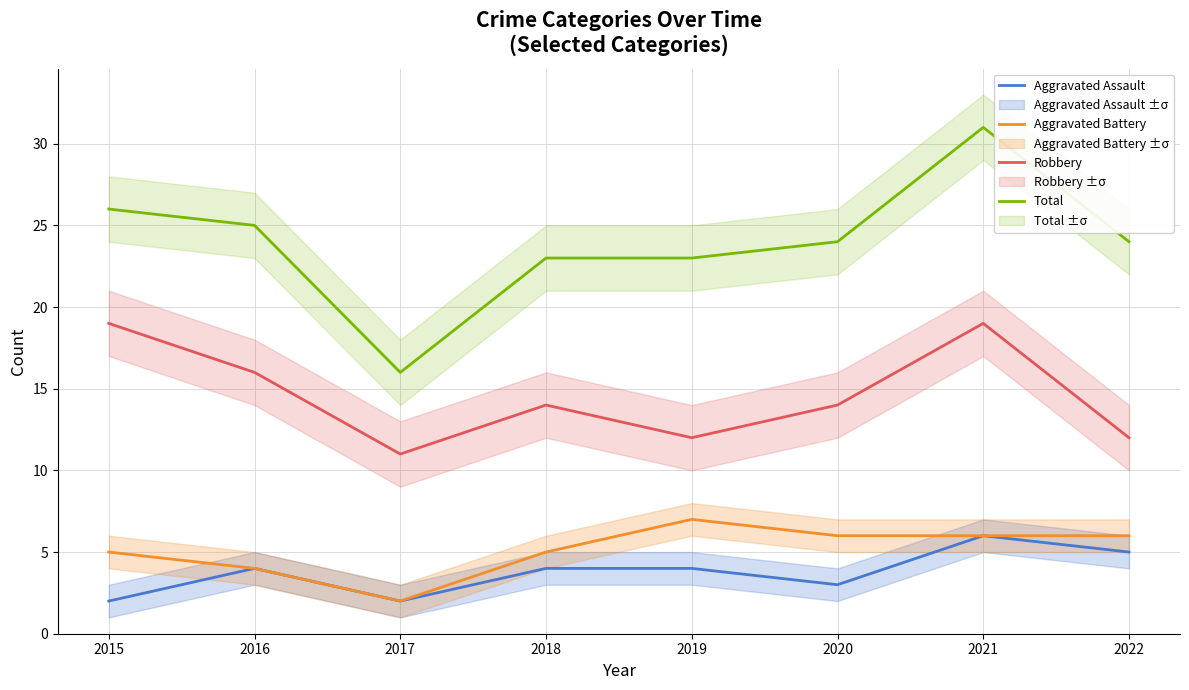

Which series has the largest total across all categories?

Total